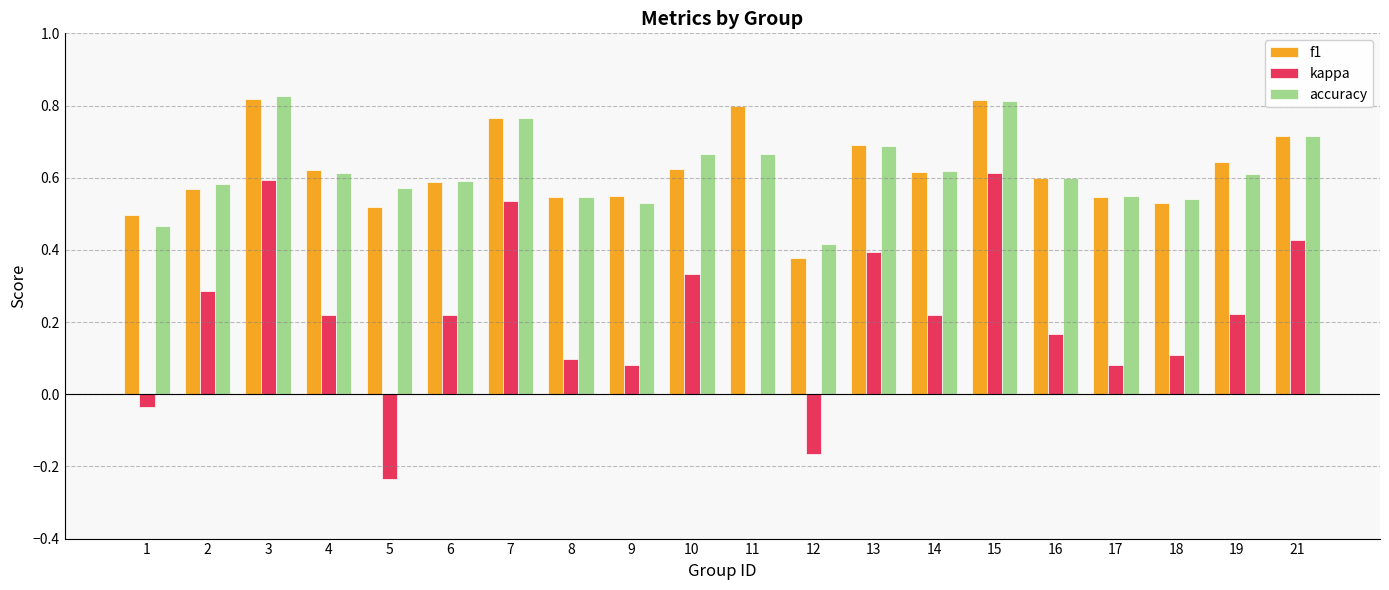

The value of kappa at 10 is 0.2. True or false?

False